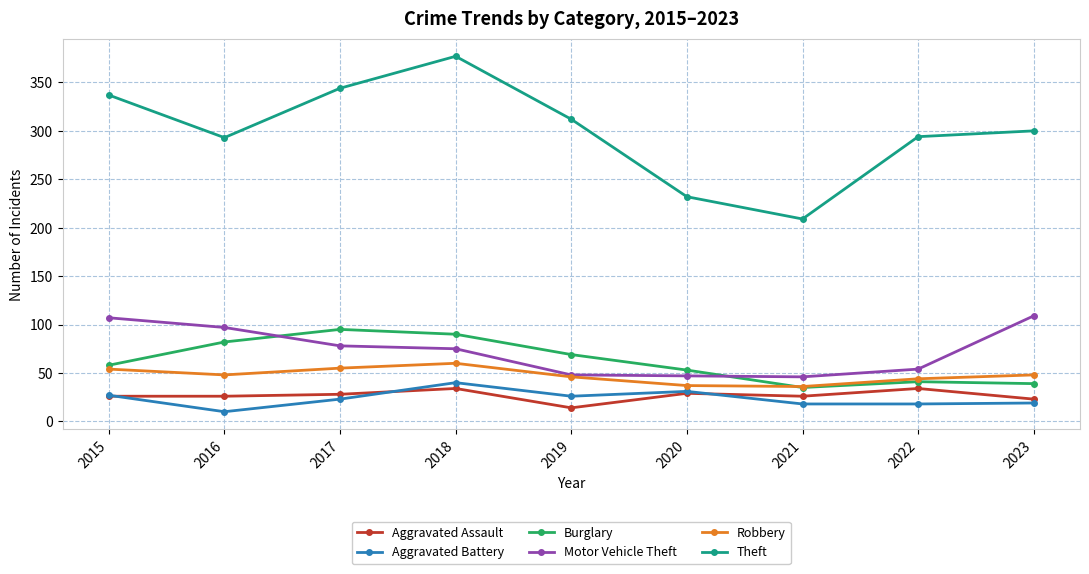

True or false: Aggravated Battery and Theft intersect in this chart.

False